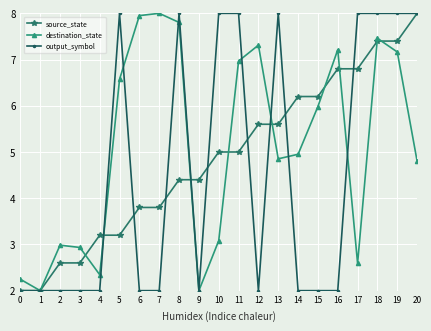

What is the value of the source_state point at the 20th from the left?

7.4